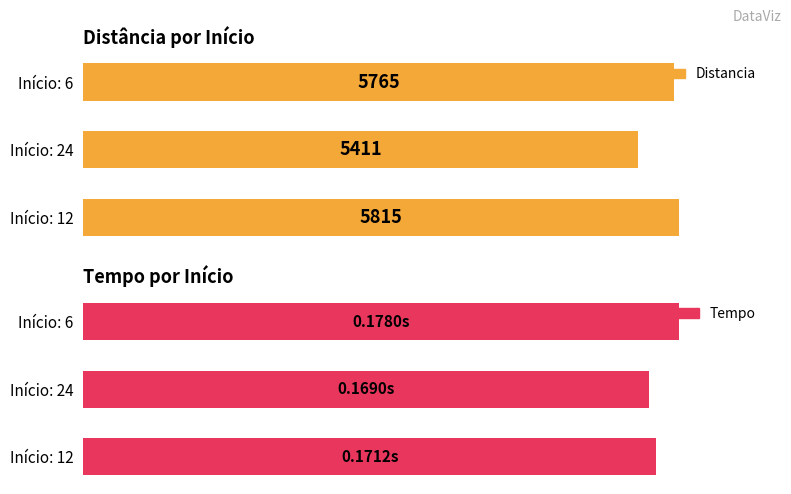

How many bars are there in each group?

2